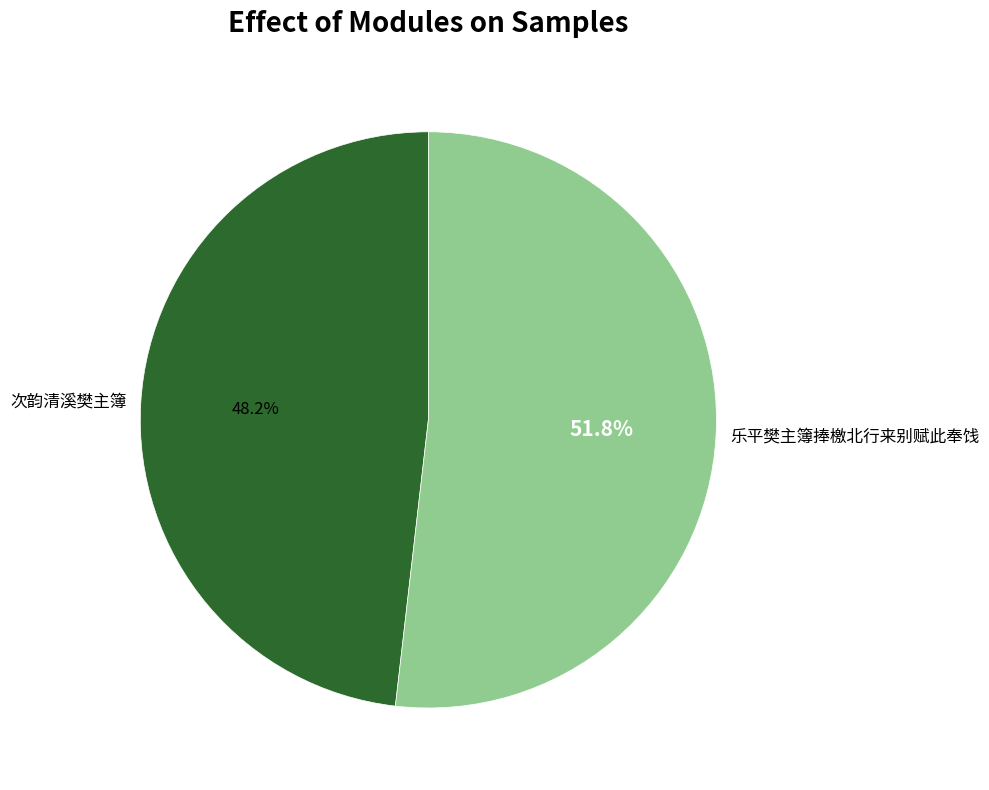

What percentage is NOT represented by 乐平樊主簿捧檄北行来别赋此奉饯?

48.2%